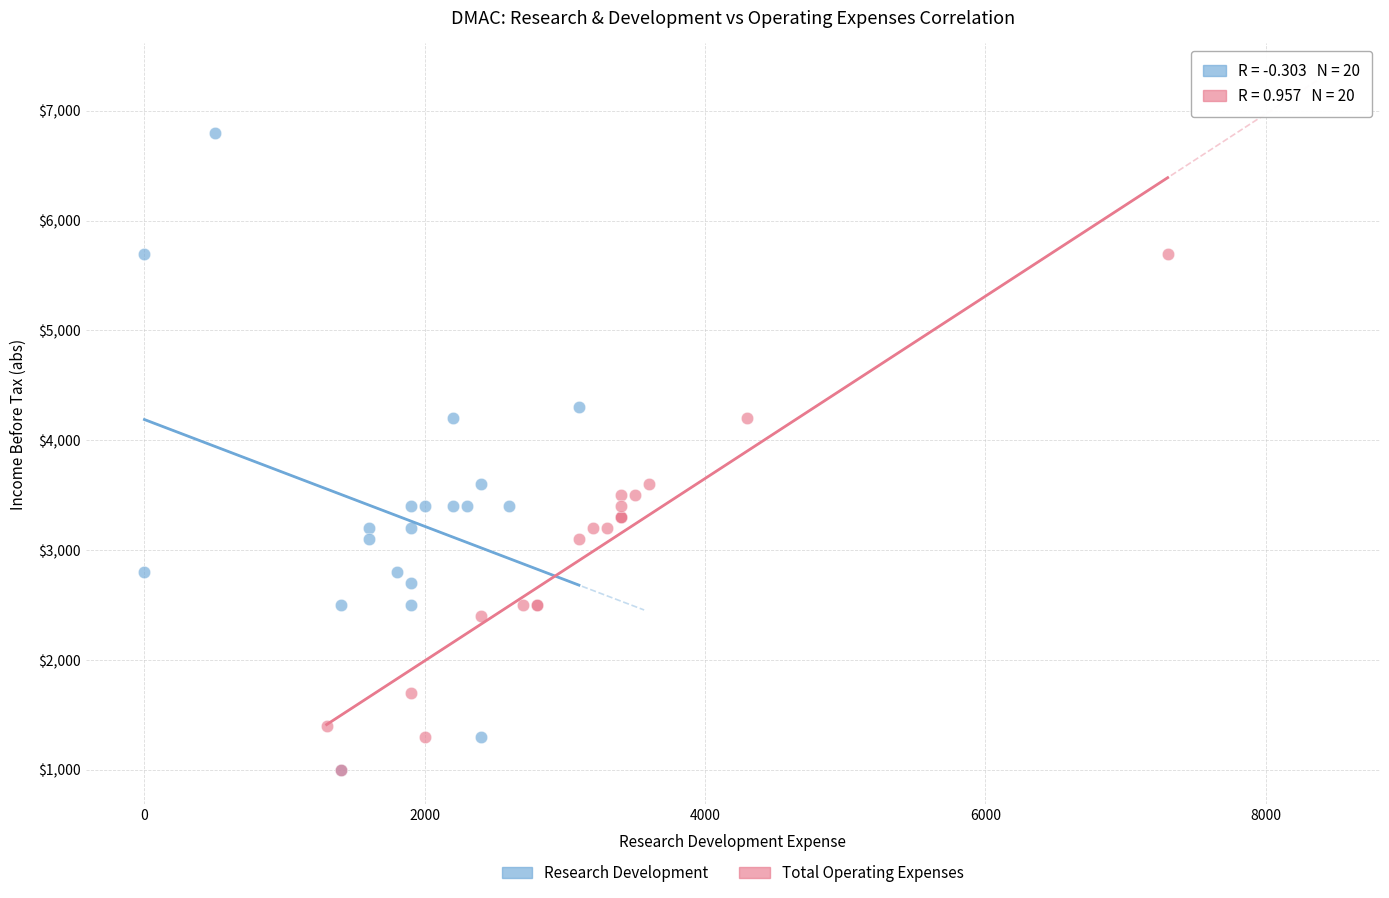

Which series reaches the maximum Y coordinate?

Research Development